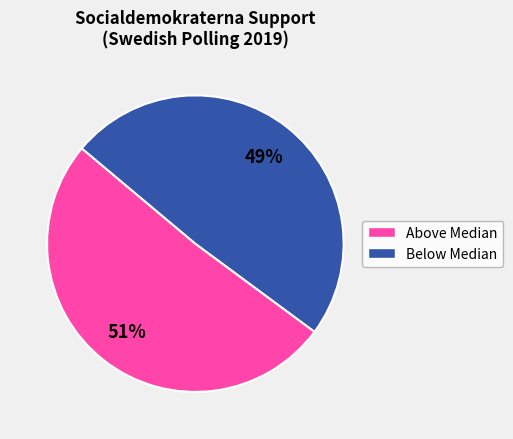

Is there a majority slice in this chart?

Yes